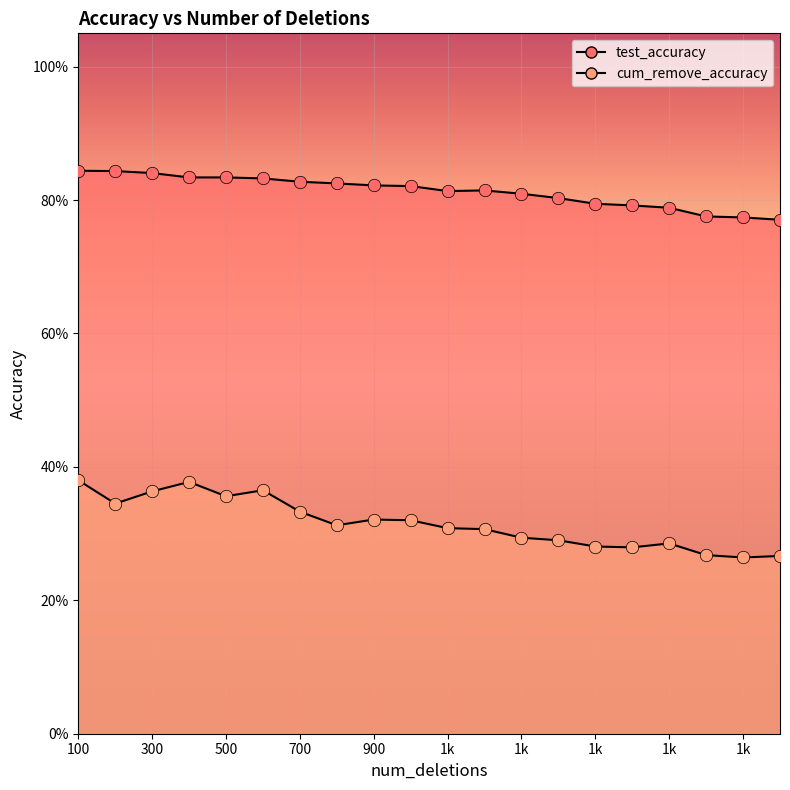

Which series reaches the maximum Y coordinate?

test_accuracy